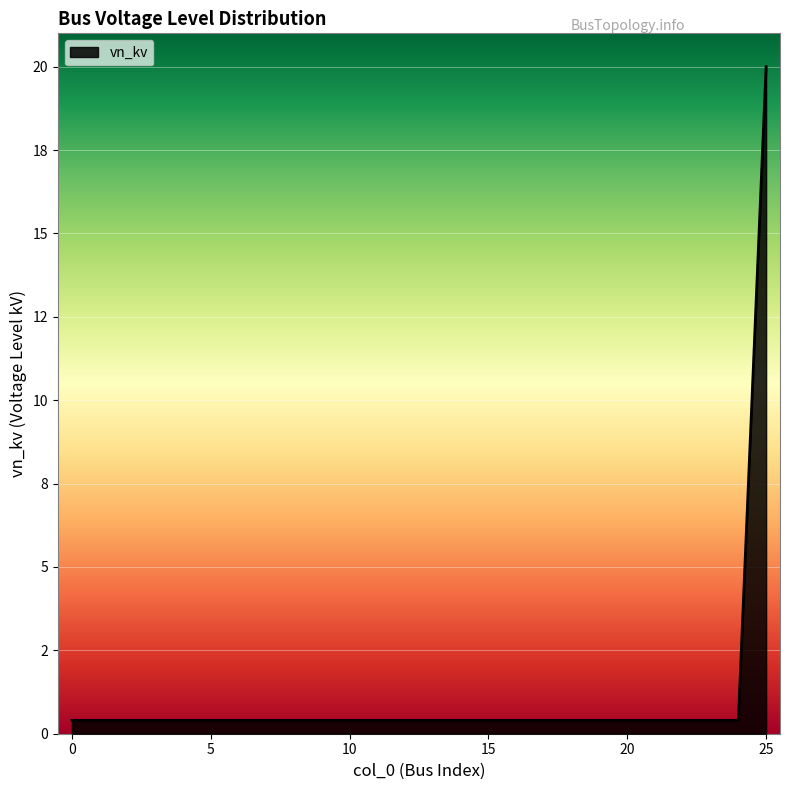

What is the average value?

1.2